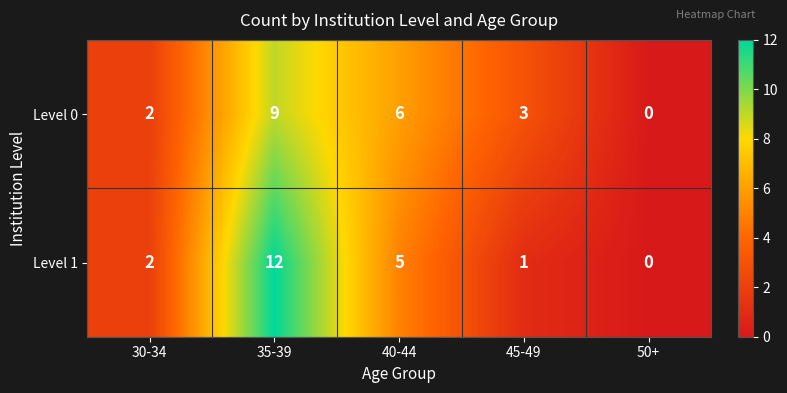

Reading left to right, transcribe all the data shown in this chart.

Level 0: 2	9	6	3	0
Level 1: 2	12	5	1	0